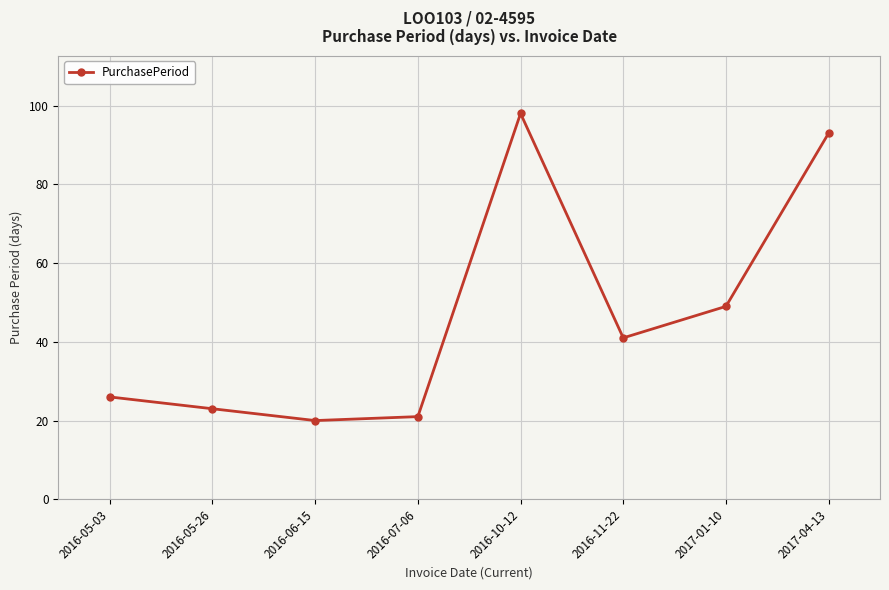

At which category does the data reach its first local peak?

2016-10-12